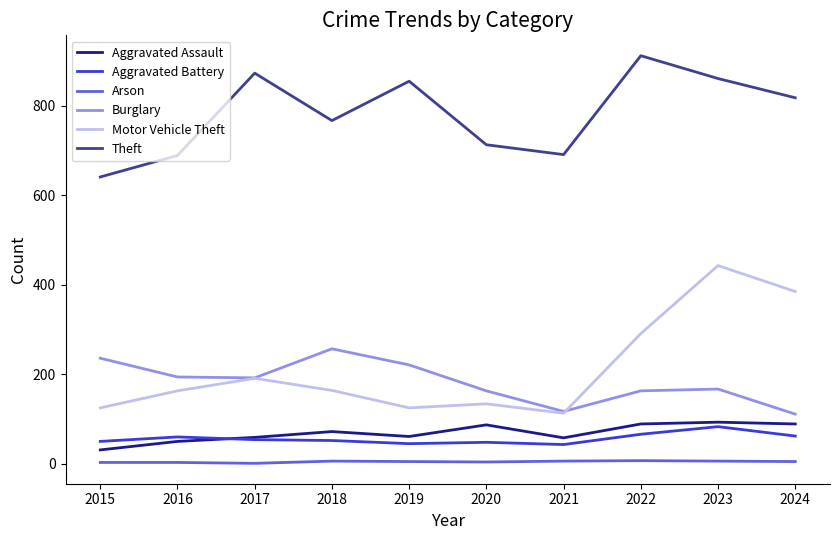

Which category has the highest value across all series?

2022